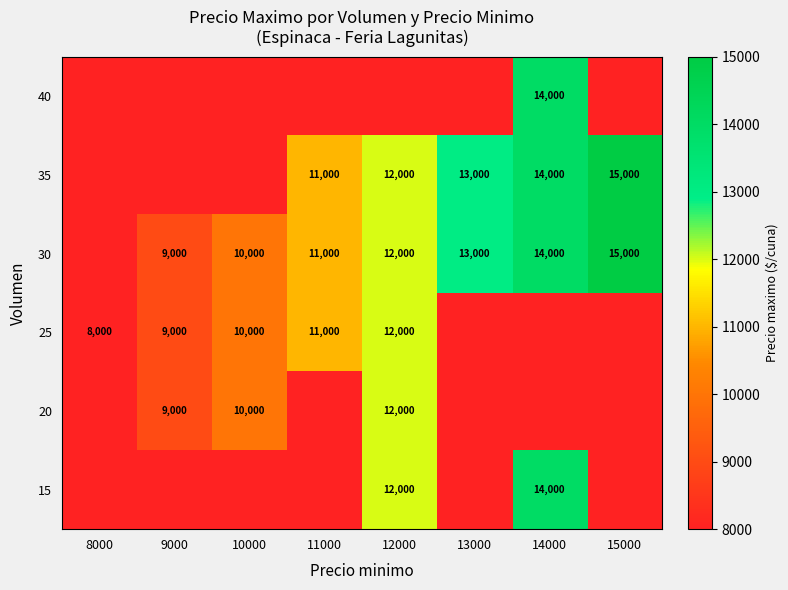

True or false: 30 has a value of 9000 at 9000.

True